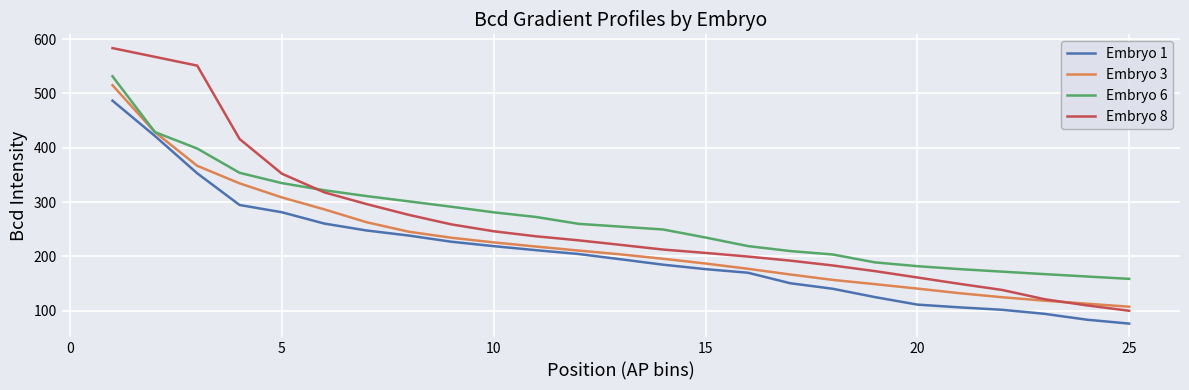

At how many categories does at least one series exceed 510?

3